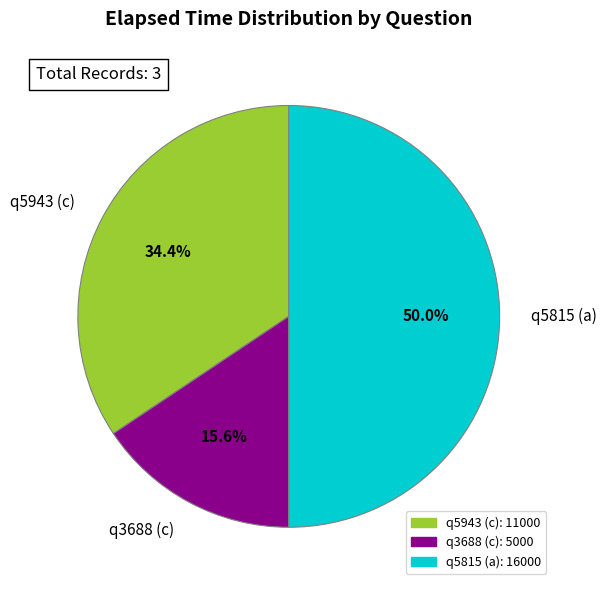

How many slices are in this pie chart?

3